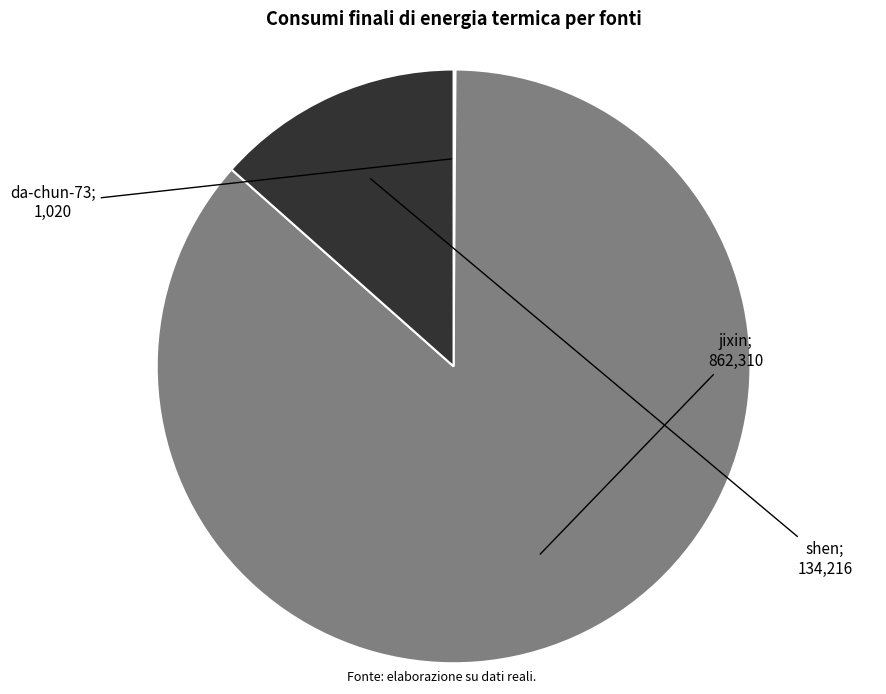

Count the number of slices in the pie.

3